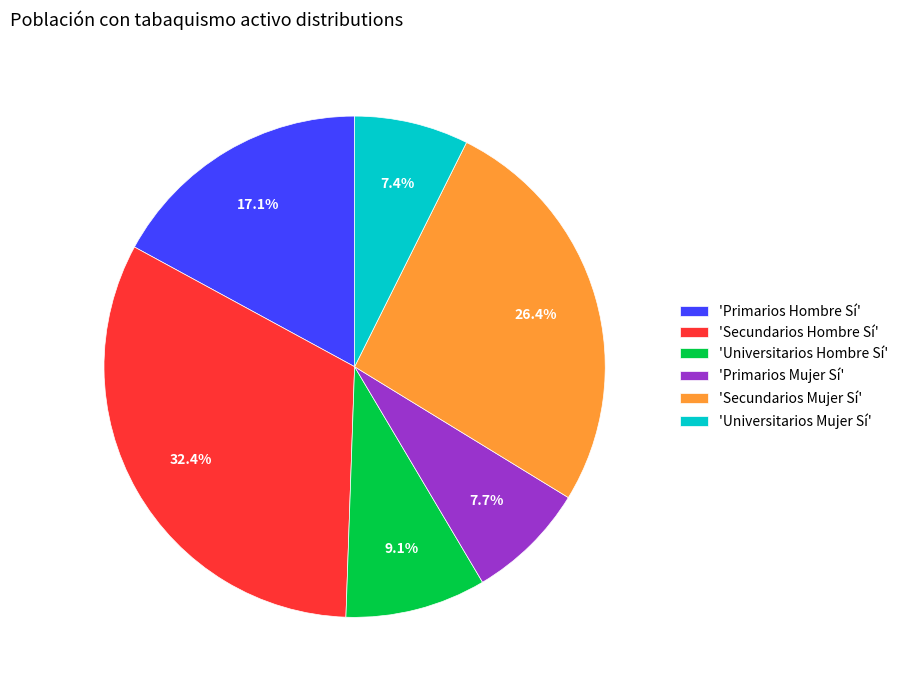

What percentage do 'Universitarios Hombre Sí' and 'Primarios Mujer Sí' together represent?

16.8%